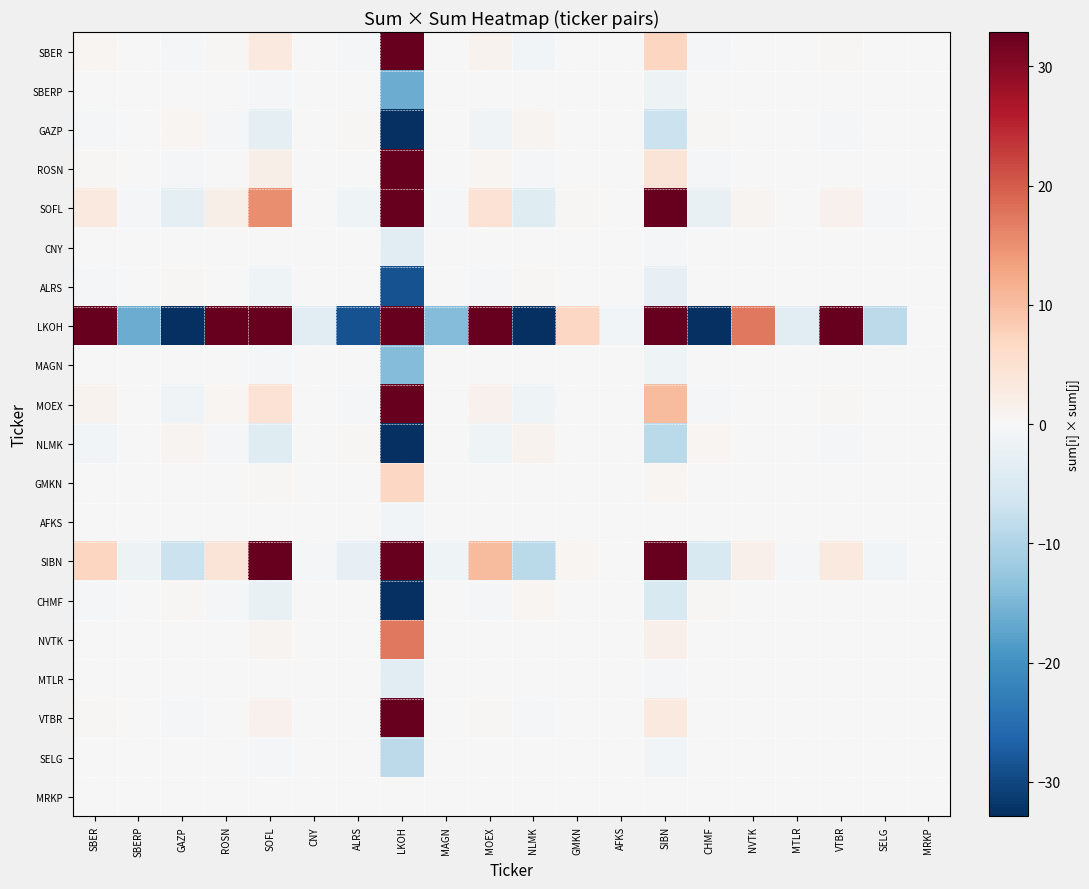

Which series has the widest spread of values?

LKOH